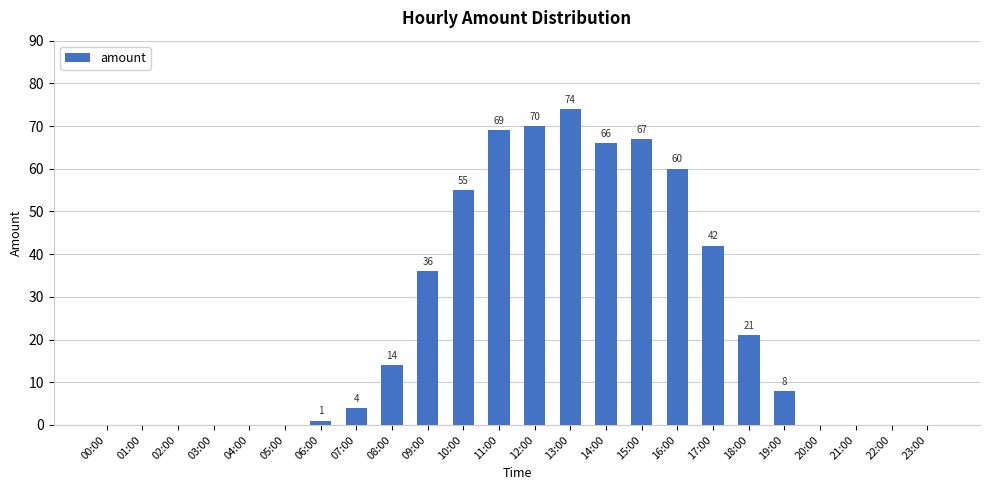

Where is the data nearest to the value 37?

09:00